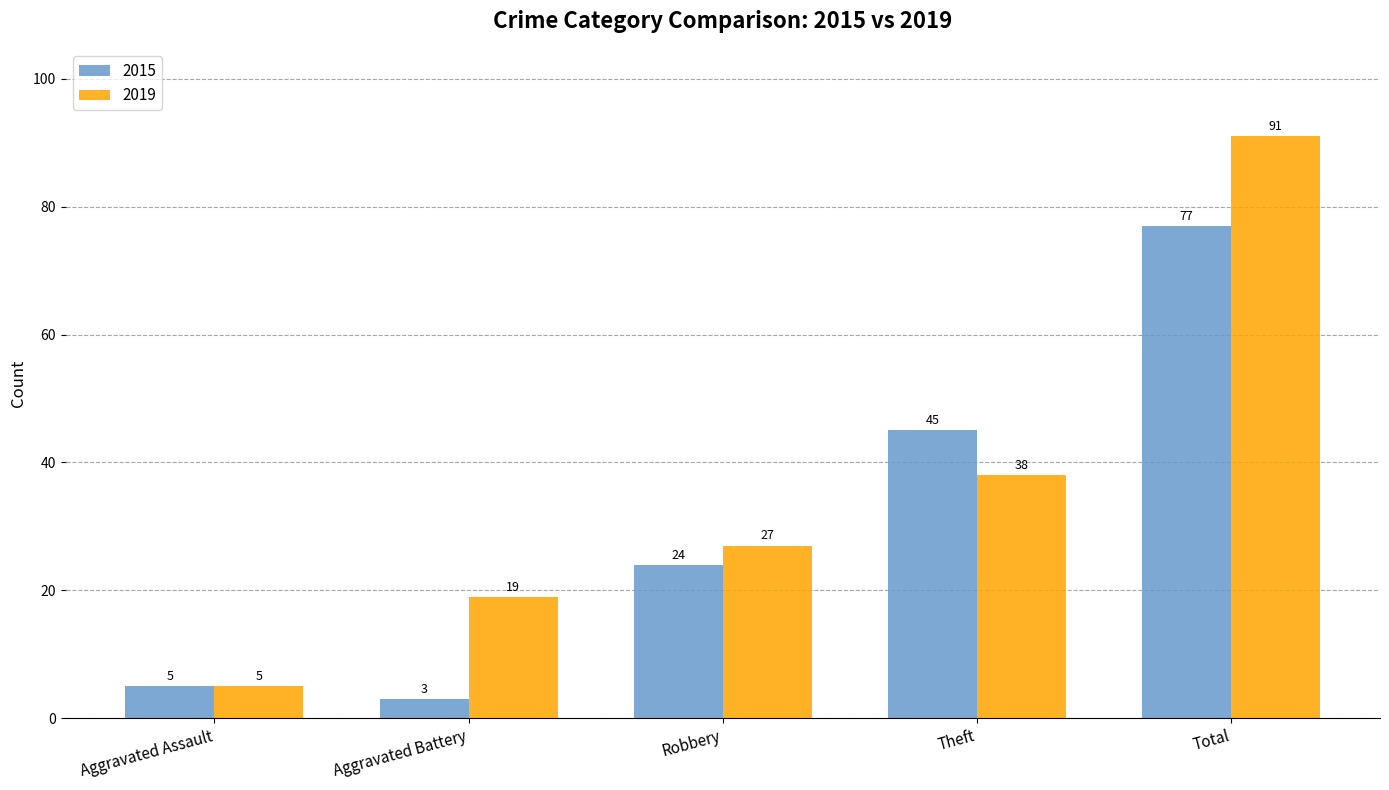

Rank the series by their maximum value, from highest to lowest.

2019, 2015